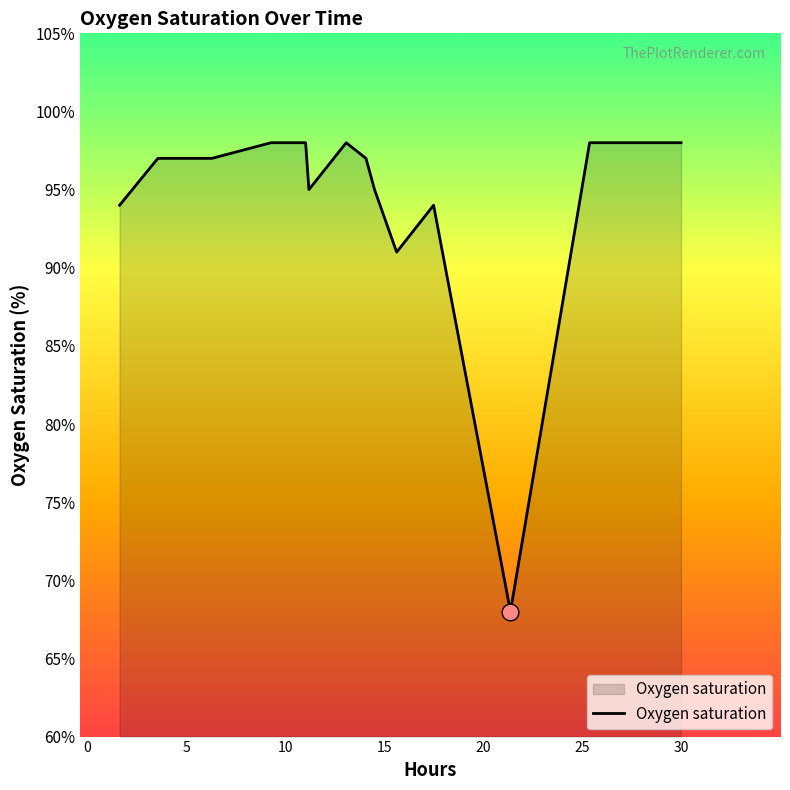

How many lines are shown in the chart?

1